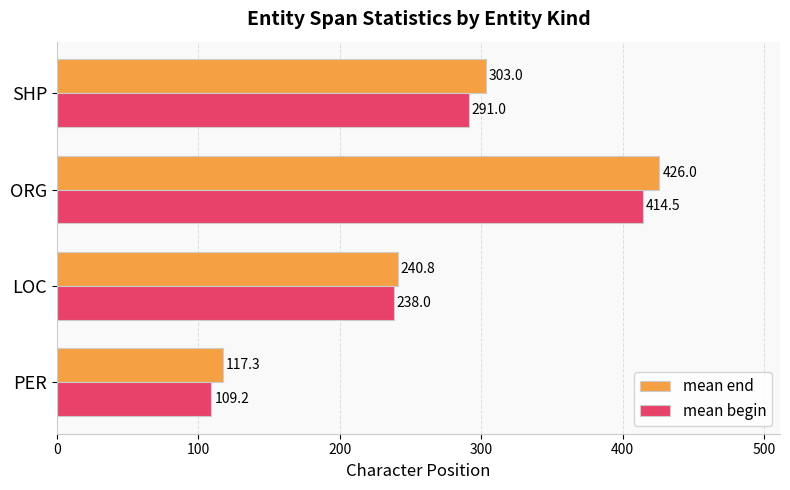

Rank the series by their average value, from lowest to highest.

mean begin, mean end